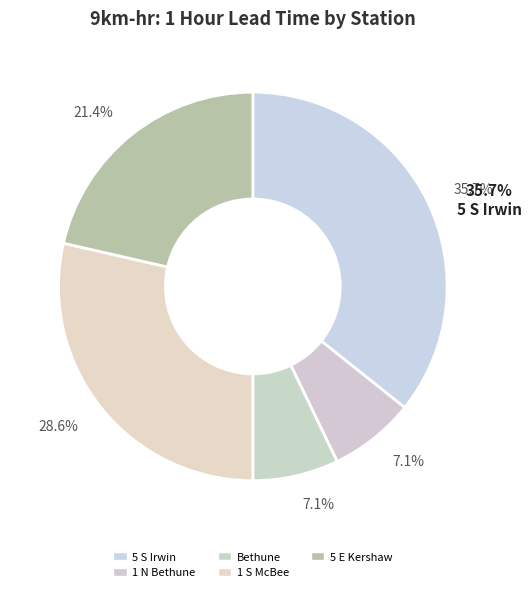

Is the sum of 5 S Irwin and 1 S McBee greater than half?

Yes